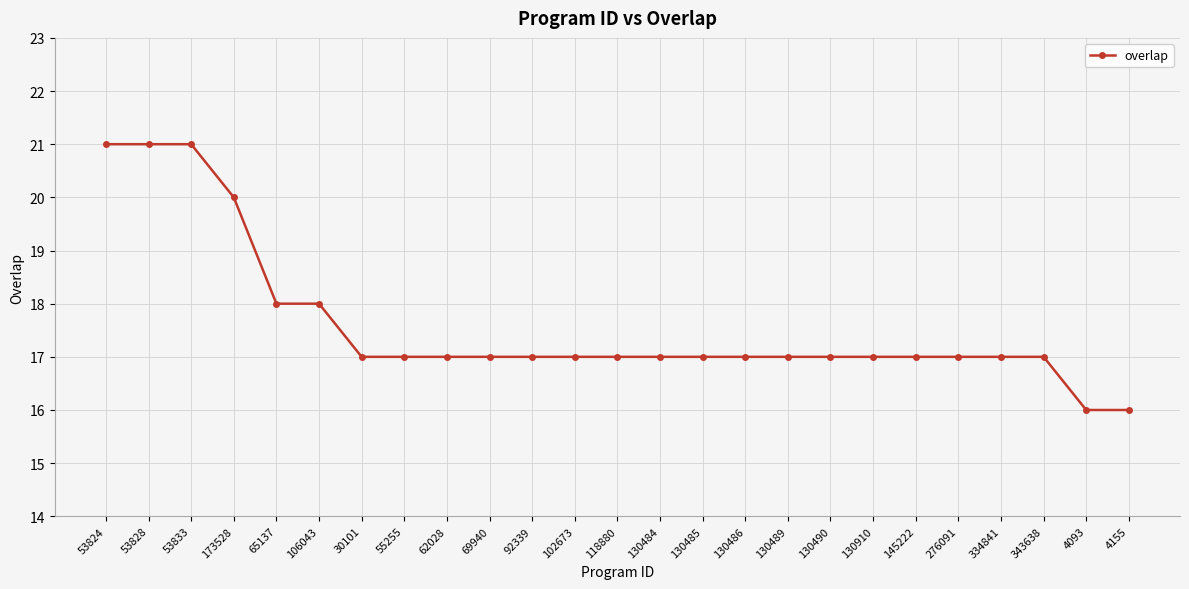

What is the ratio of the value at 53828 to the value at 130486?

1.2